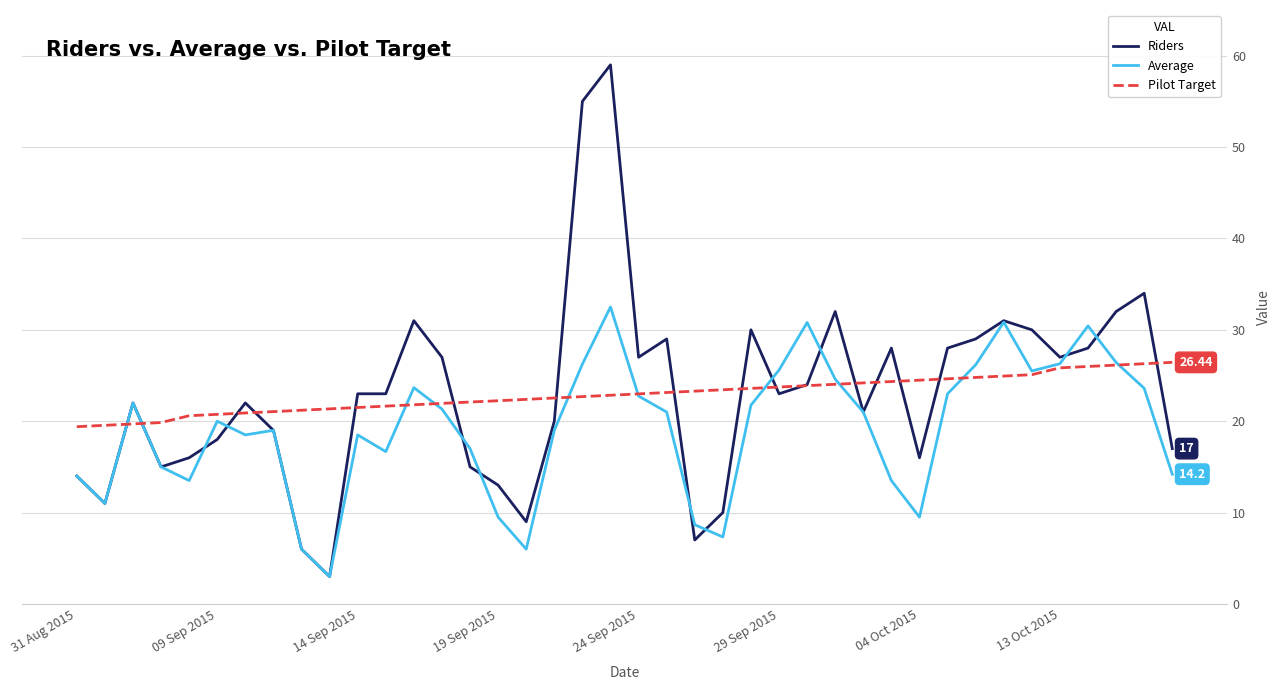

Which series ends up on top after the final intersection of Average and Riders?

Riders